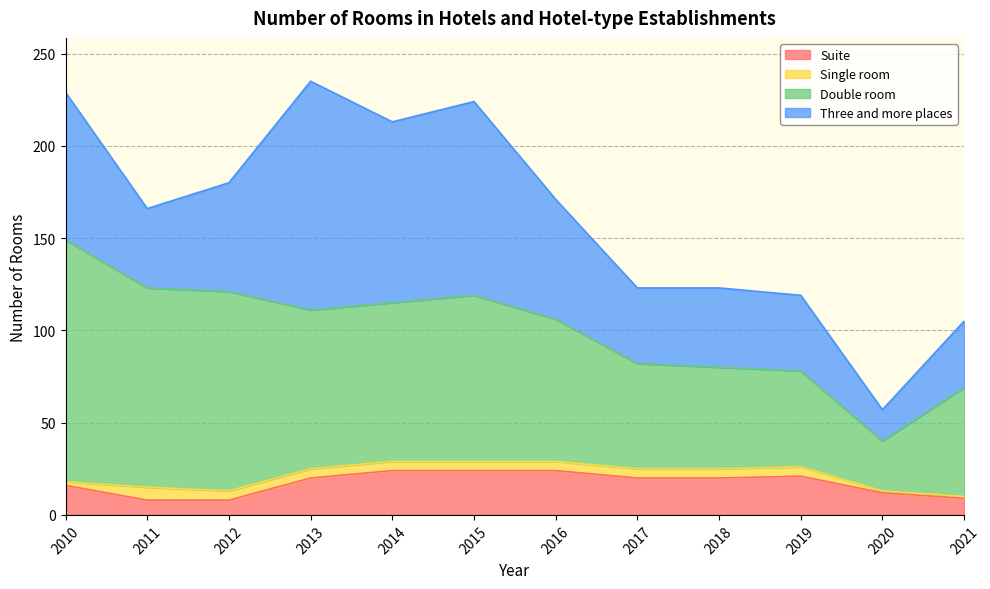

What is the difference between the Double room values at 2016 and 2011?

31